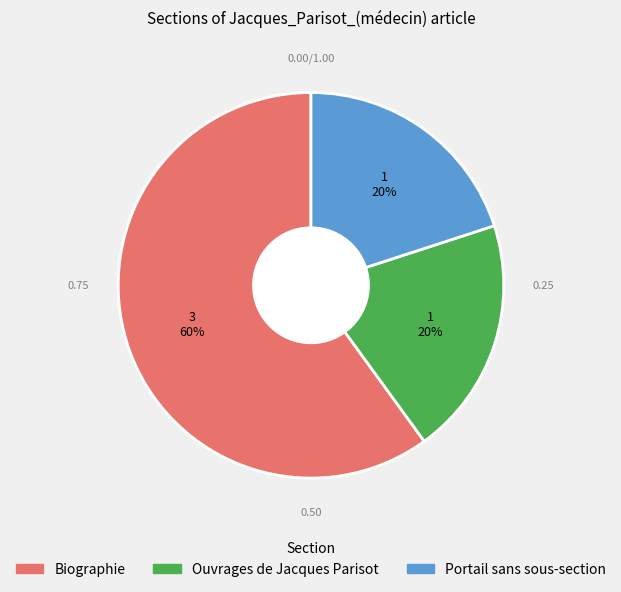

How many slices are in this pie chart?

3